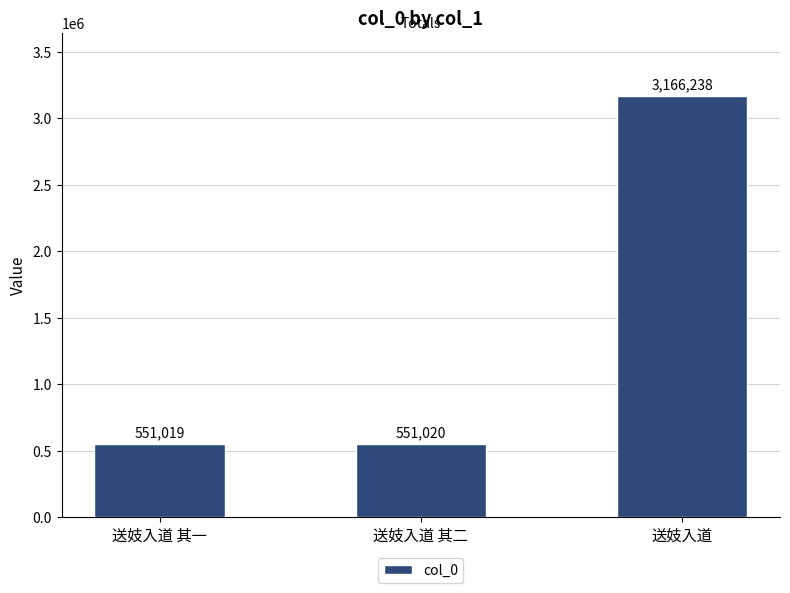

Which category has the lowest value across all series?

送妓入道 其一